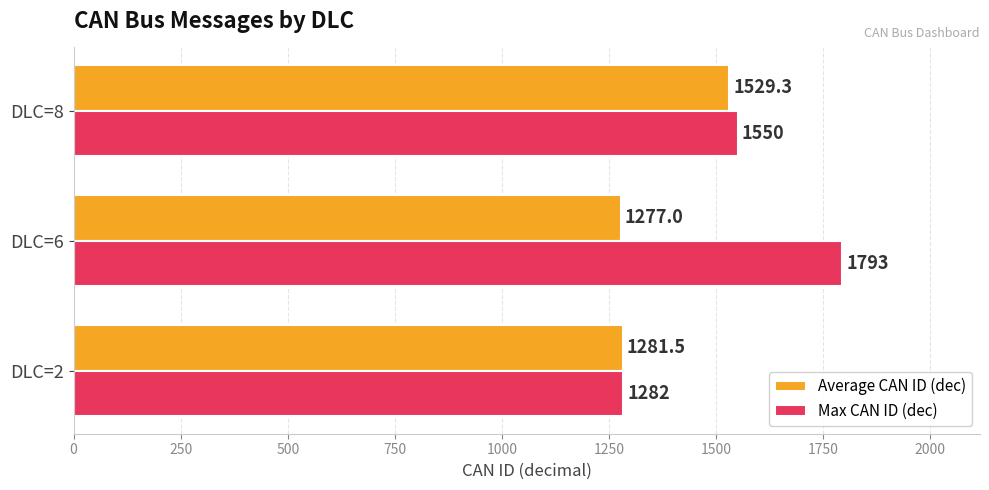

Which series has the largest range (max minus min)?

Max CAN ID (dec)